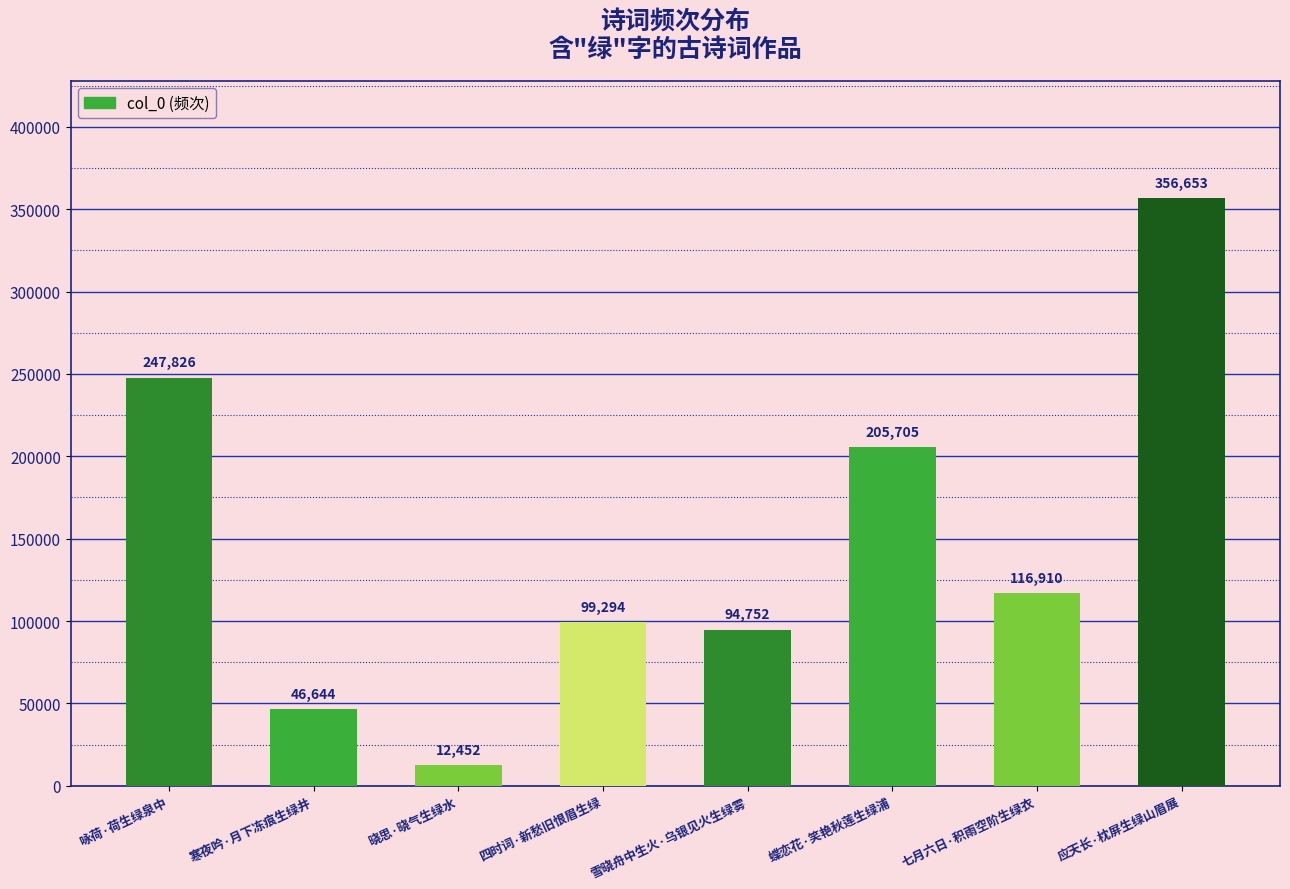

What position from the right is 寒夜吟·月下冻痕生绿井?

7